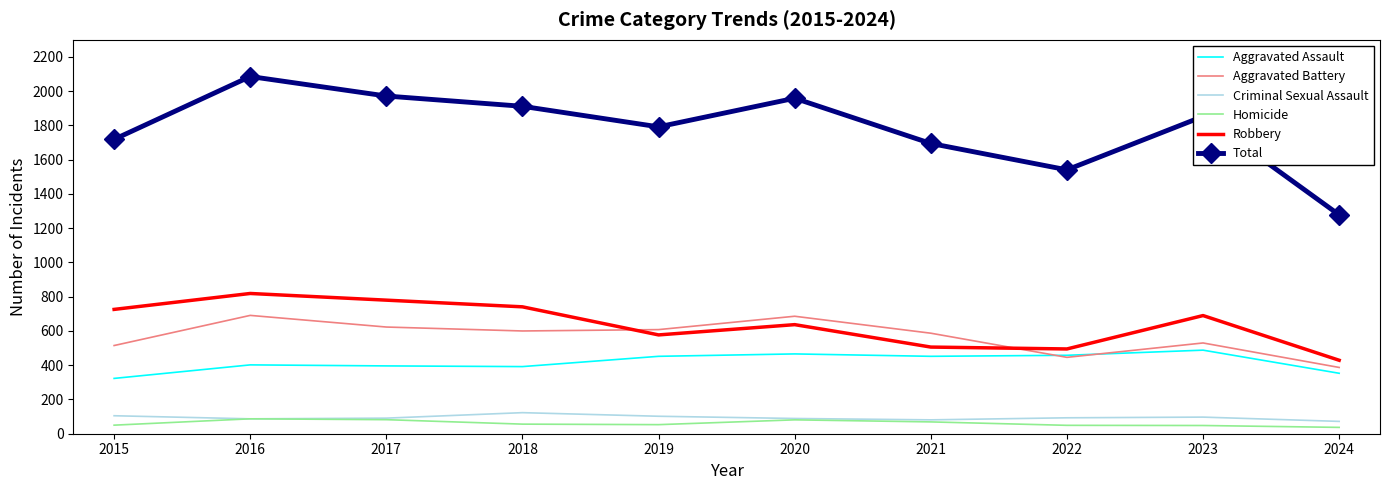

What is the total value across all series at 2022?

3082